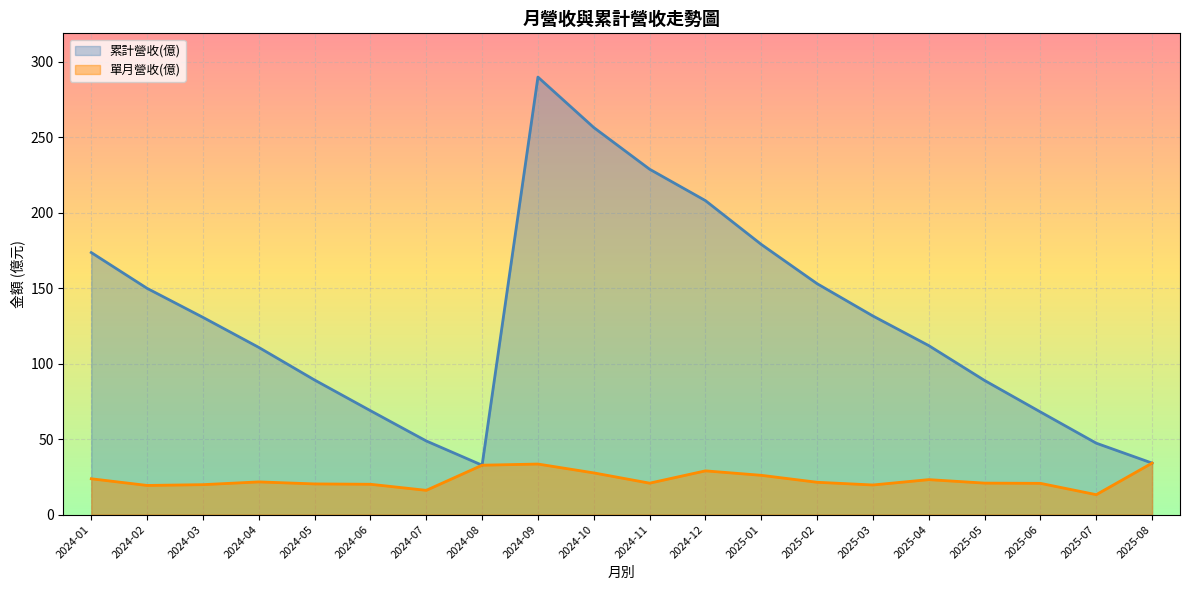

Rank the categories by 累計營收(億) value from lowest to highest.

2024-08, 2025-08, 2025-07, 2024-07, 2025-06, 2024-06, 2025-05, 2024-05, 2024-04, 2025-04, 2024-03, 2025-03, 2024-02, 2025-02, 2024-01, 2025-01, 2024-12, 2024-11, 2024-10, 2024-09